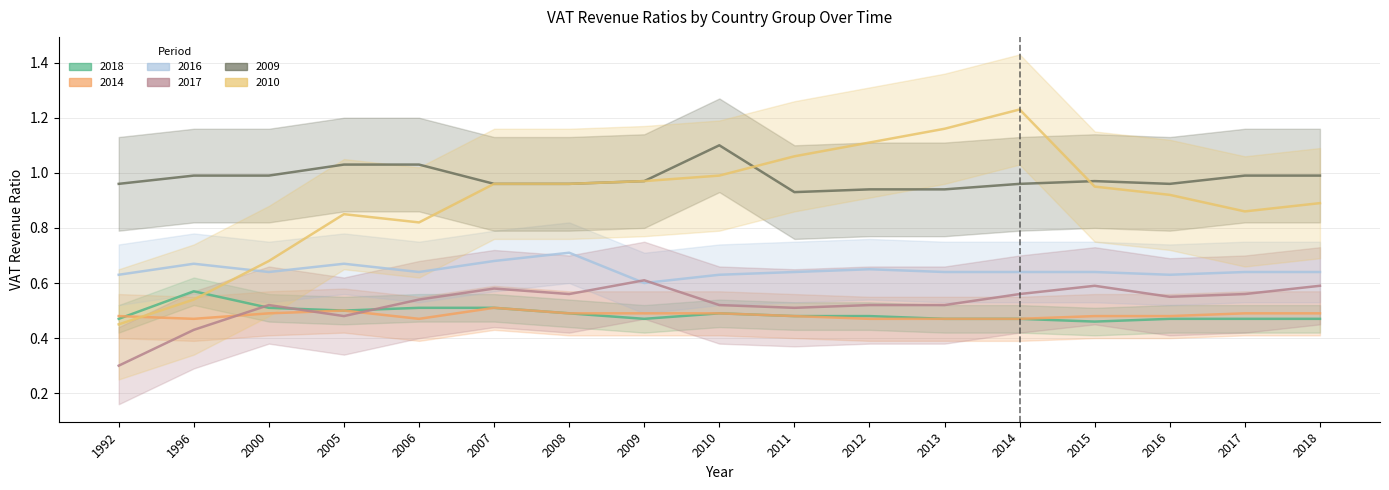

What is the value of the 2018 point at the 6th from the left?

0.5